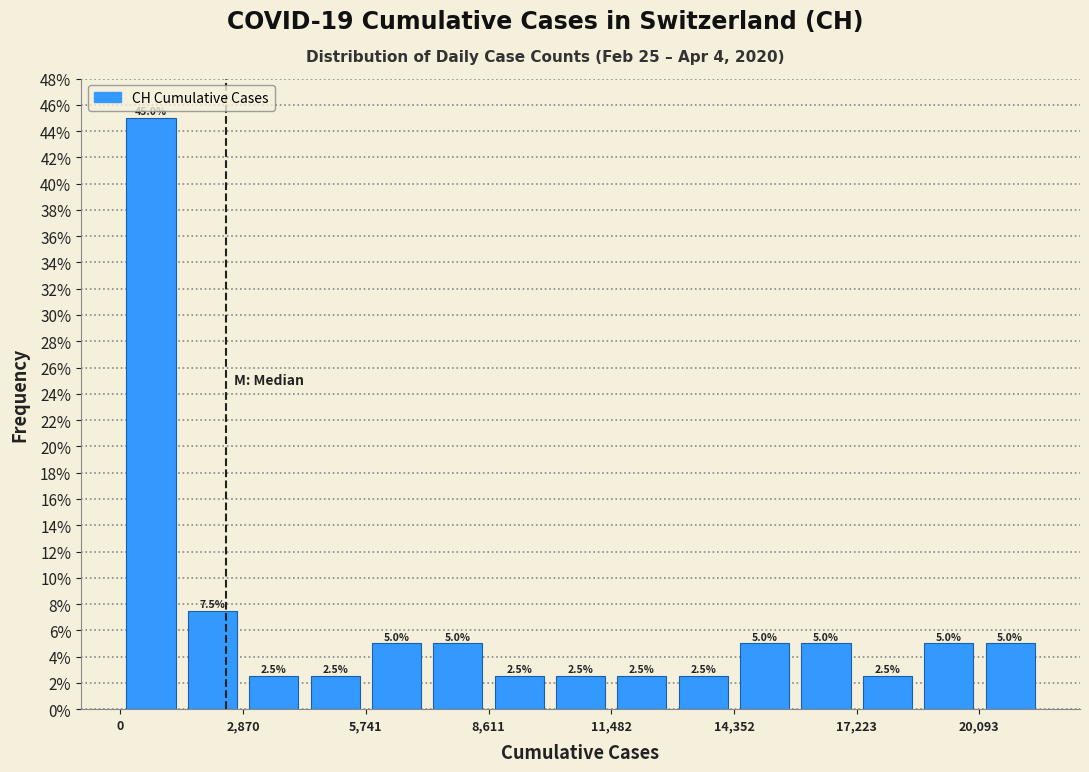

Read against the x-axis, roughly where is the centre of the tallest bar?

500